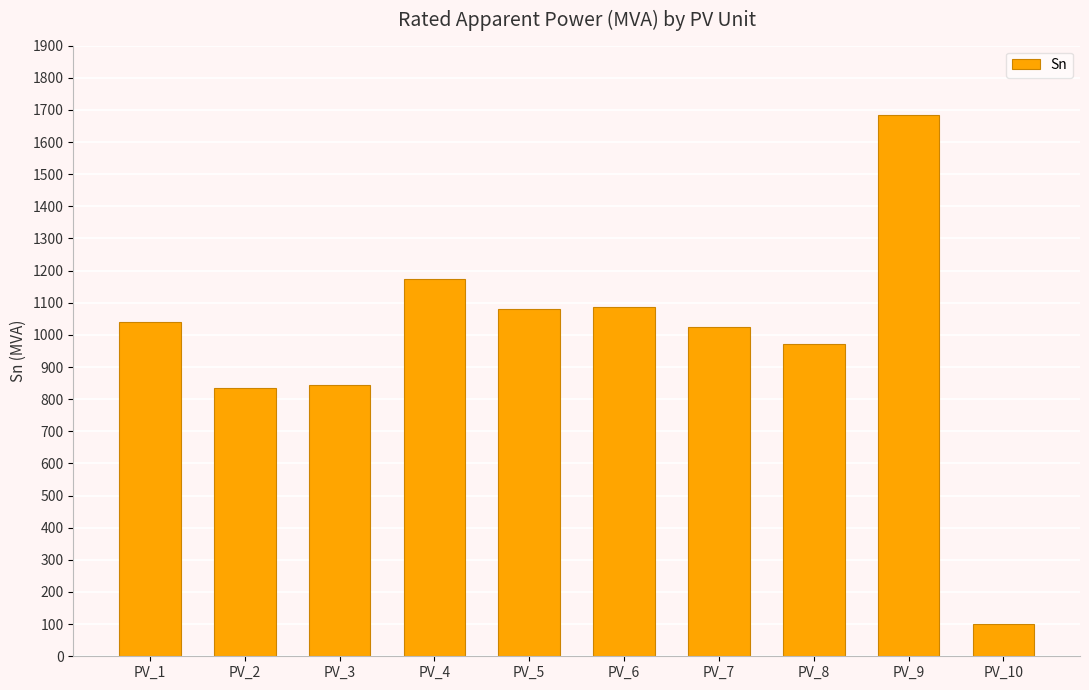

What is the smallest value displayed?

100.0